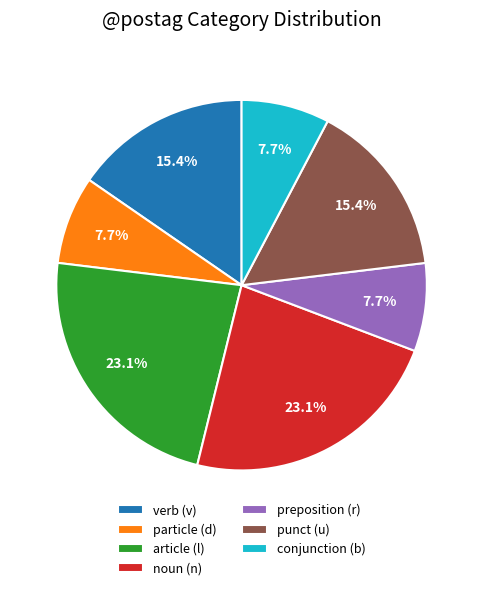

Does noun (n) represent more than half of the total?

No